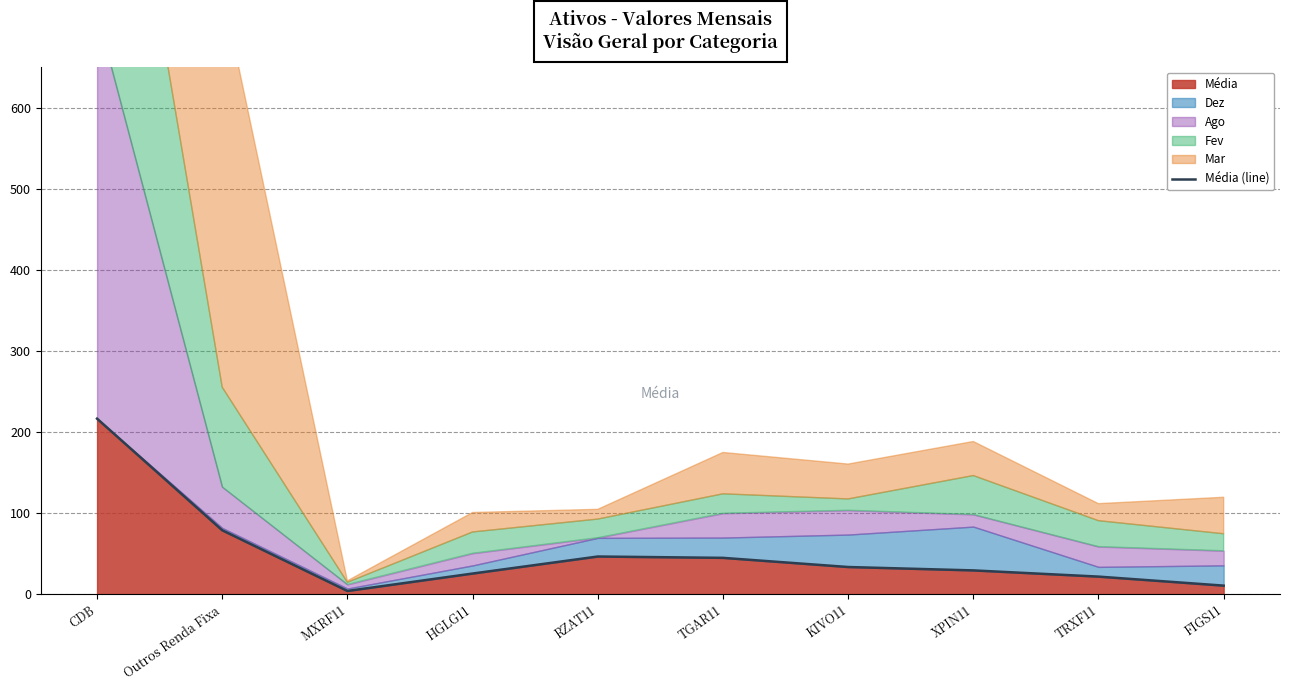

At which category does the chart reach its peak across all series?

CDB